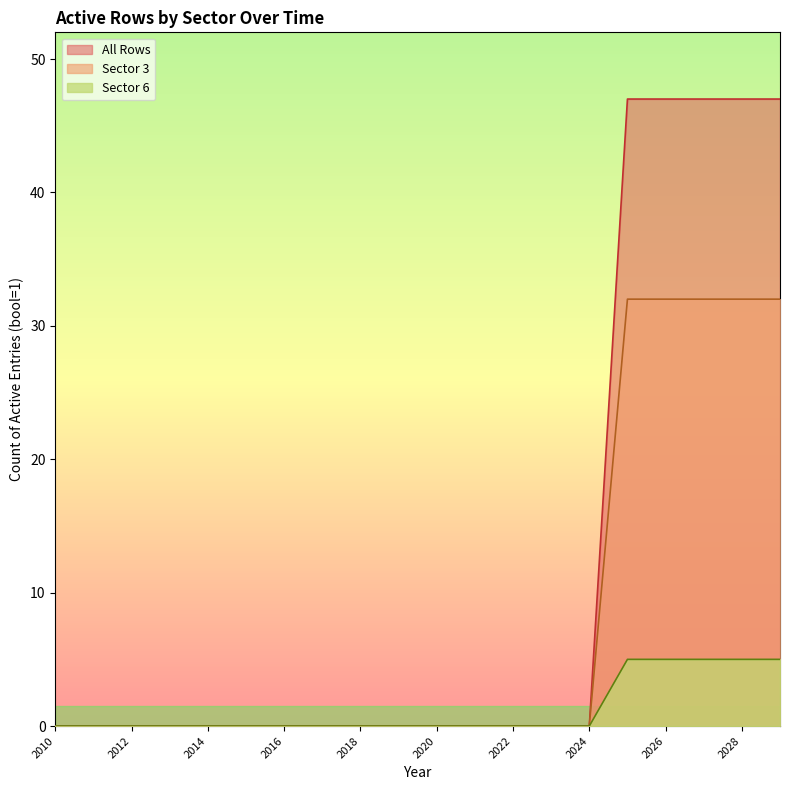

Rank the series at 2029 from lowest to highest value.

All Rows, Sector 3, Sector 6